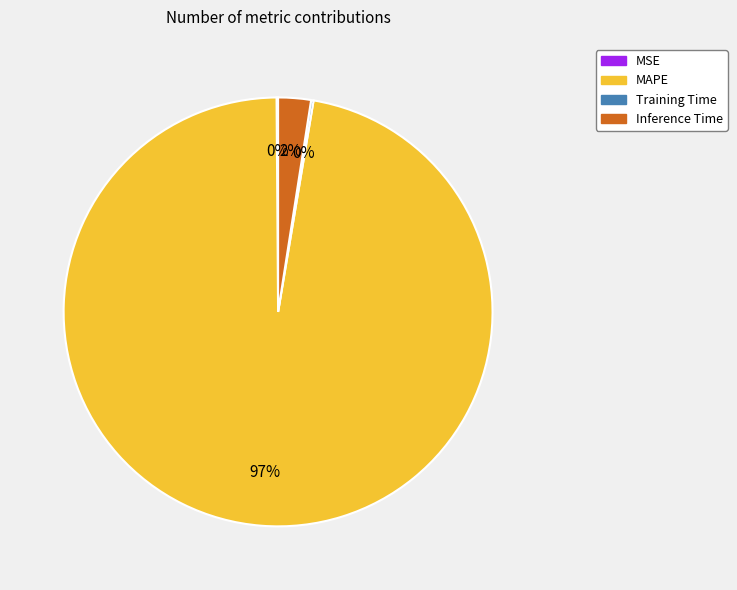

To the nearest percent, what is the average slice percentage?

25%